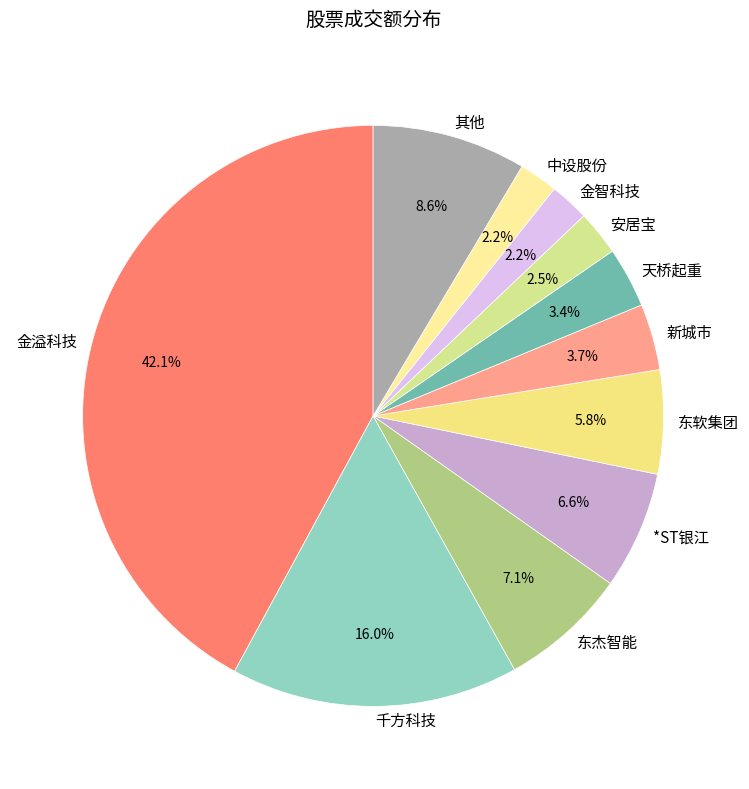

How many slices are in this pie chart?

11